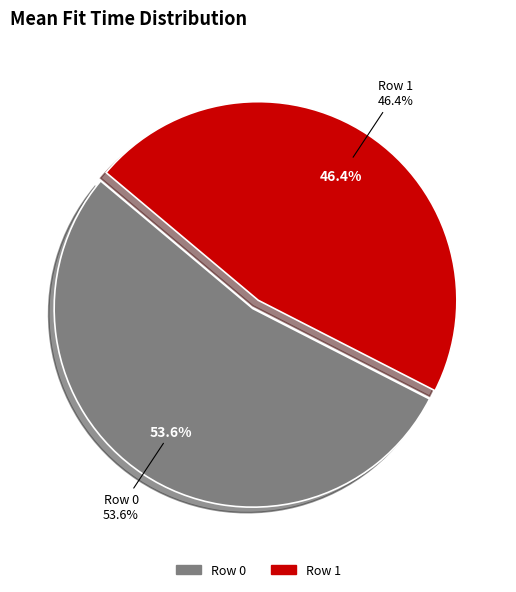

True or false: Row 1 accounts for 54% of the total.

False